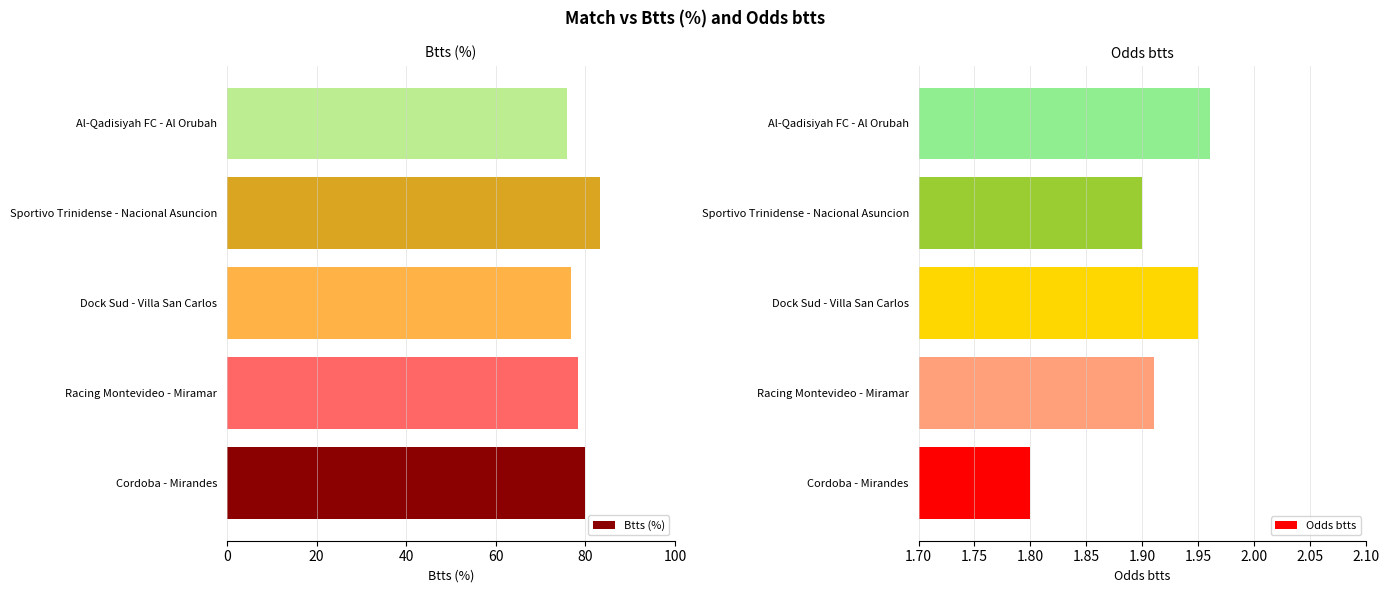

Are the bars grouped side by side (vs. stacked)?

Yes